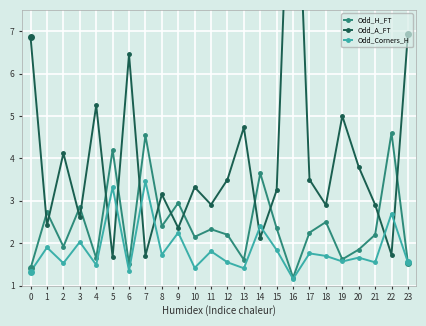

How many times do Odd_A_FT and Odd_H_FT cross each other?

14